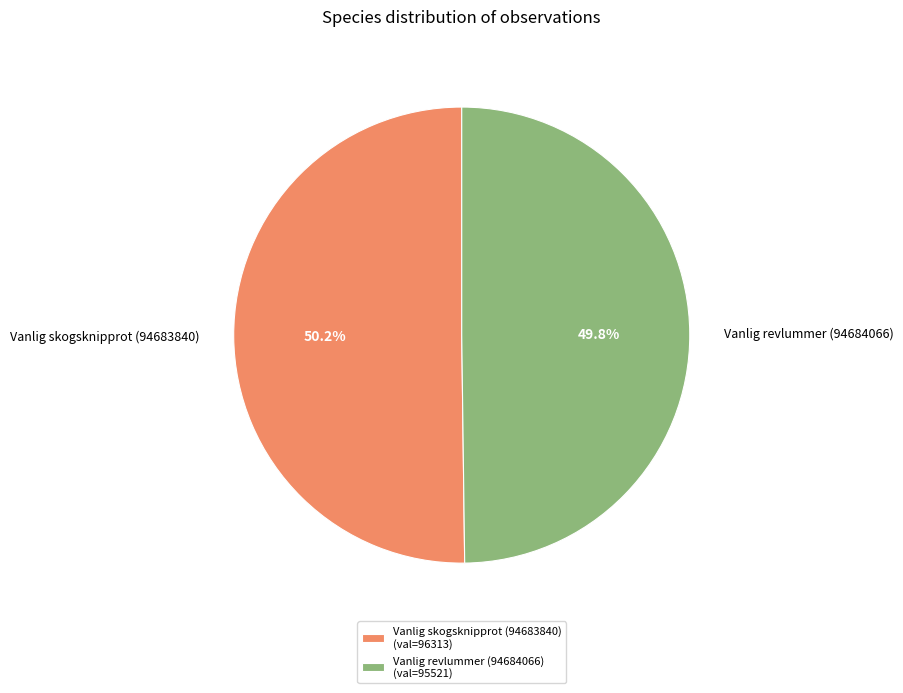

What percentage is the Vanlig skogsknipprot (94683840) slice, to the nearest percent?

50%